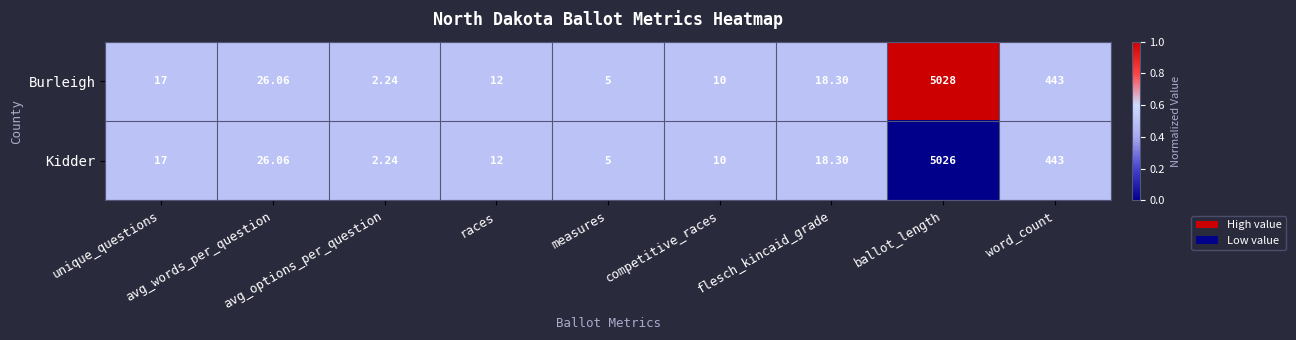

Which series has the widest spread of values?

Burleigh